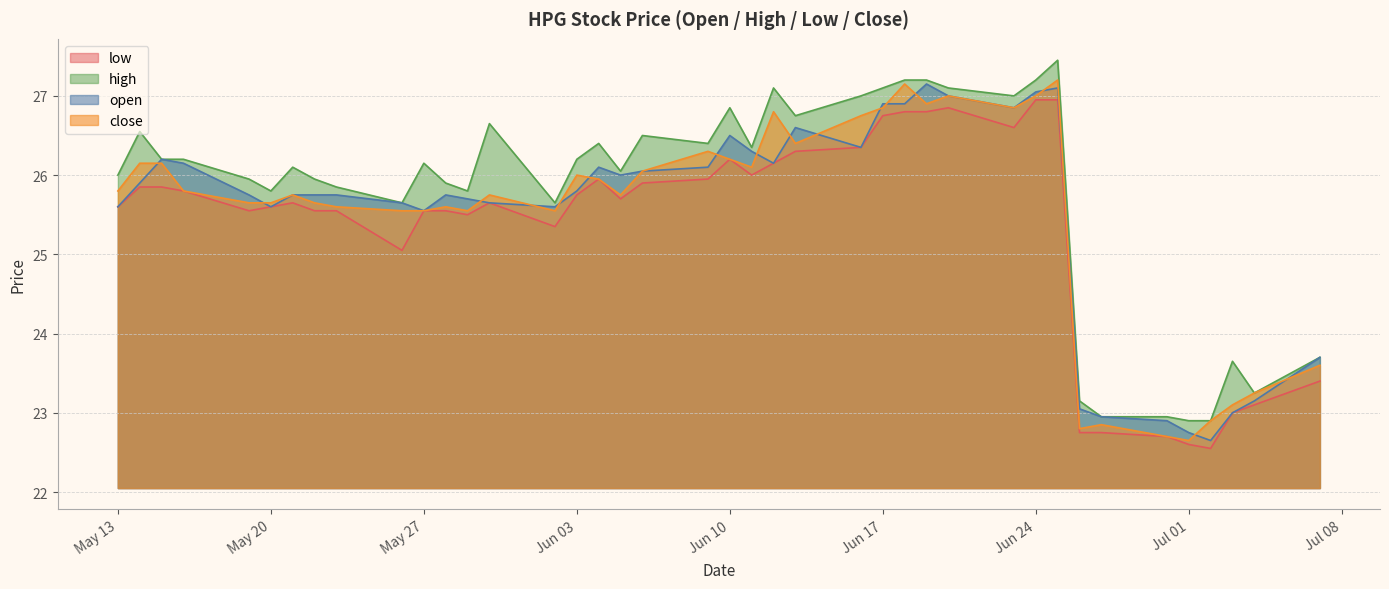

The value of low at Jul 01 is 22.6. True or false?

True